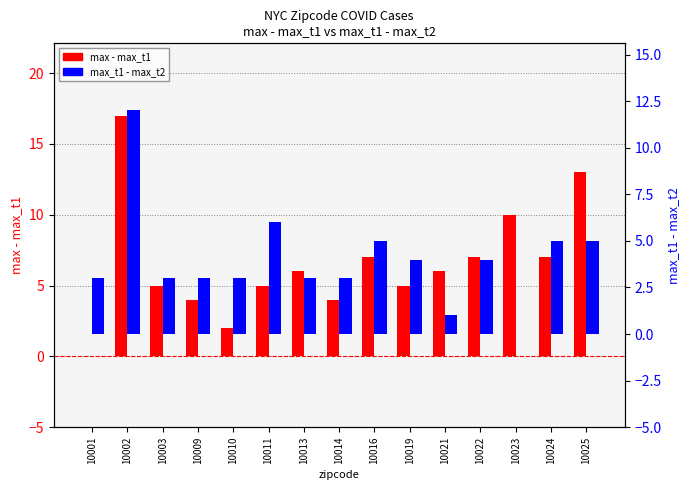

Are the bars horizontal?

No